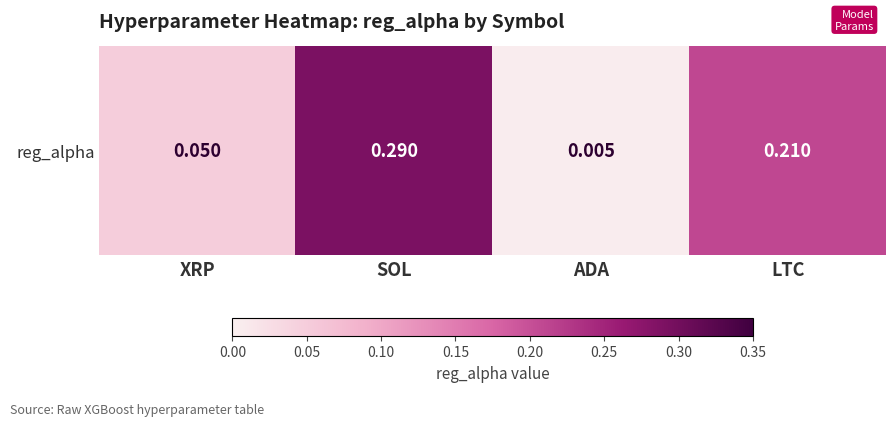

List the labels in order of value, smallest first.

ADA, XRP, LTC, SOL